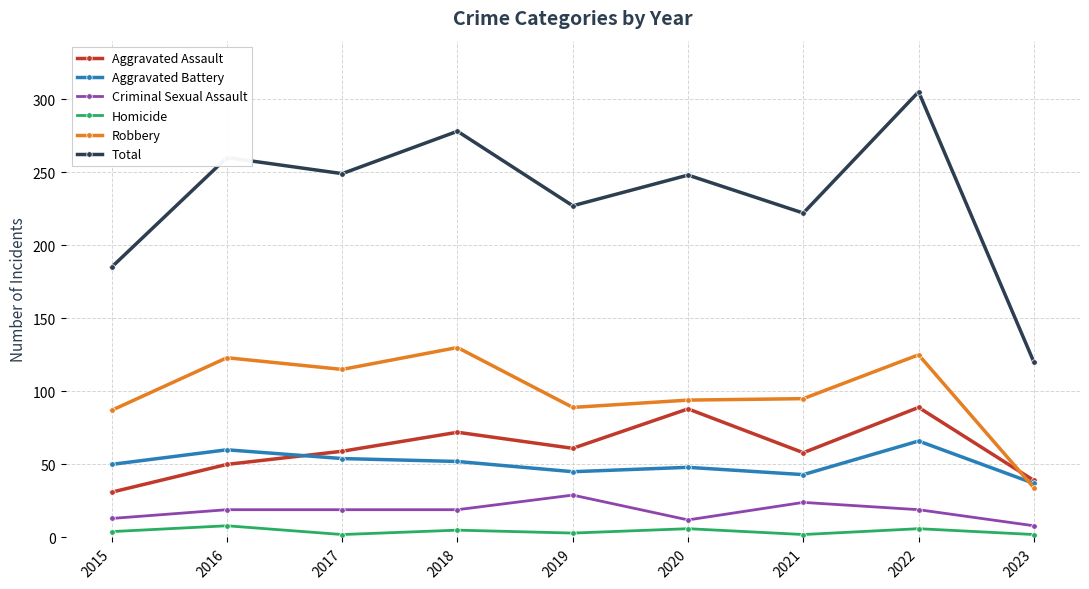

Is the value of Aggravated Assault at 2021 greater than the value of Homicide at 2021?

Yes